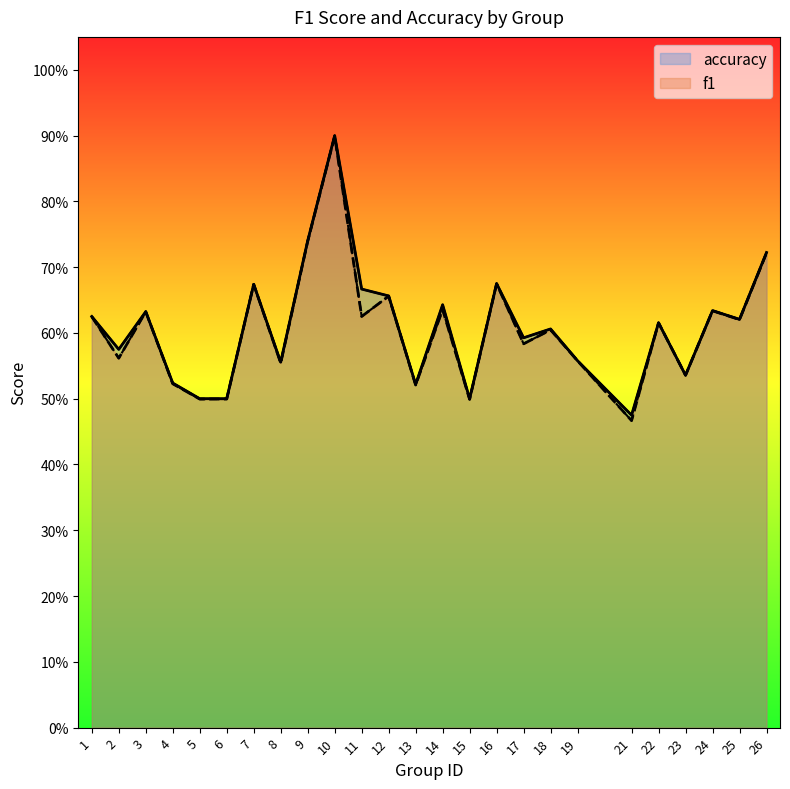

What are all the series names shown in the legend?

accuracy, f1